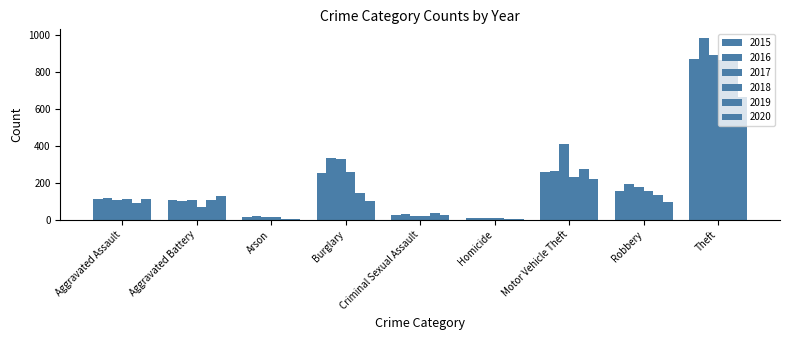

True or false: 2017 has a value of 3 at Homicide.

False